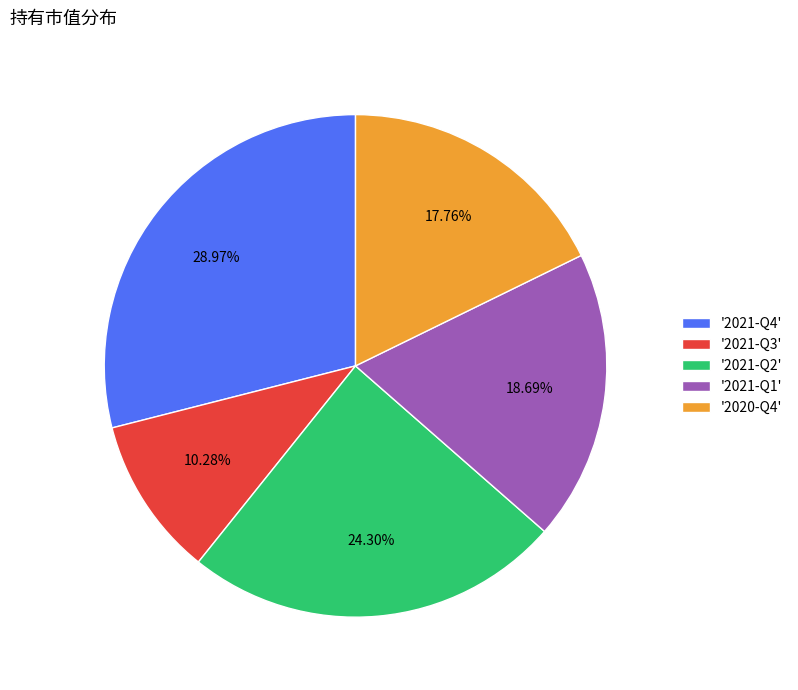

Between '2021-Q4' and '2021-Q2', which is larger?

'2021-Q4'